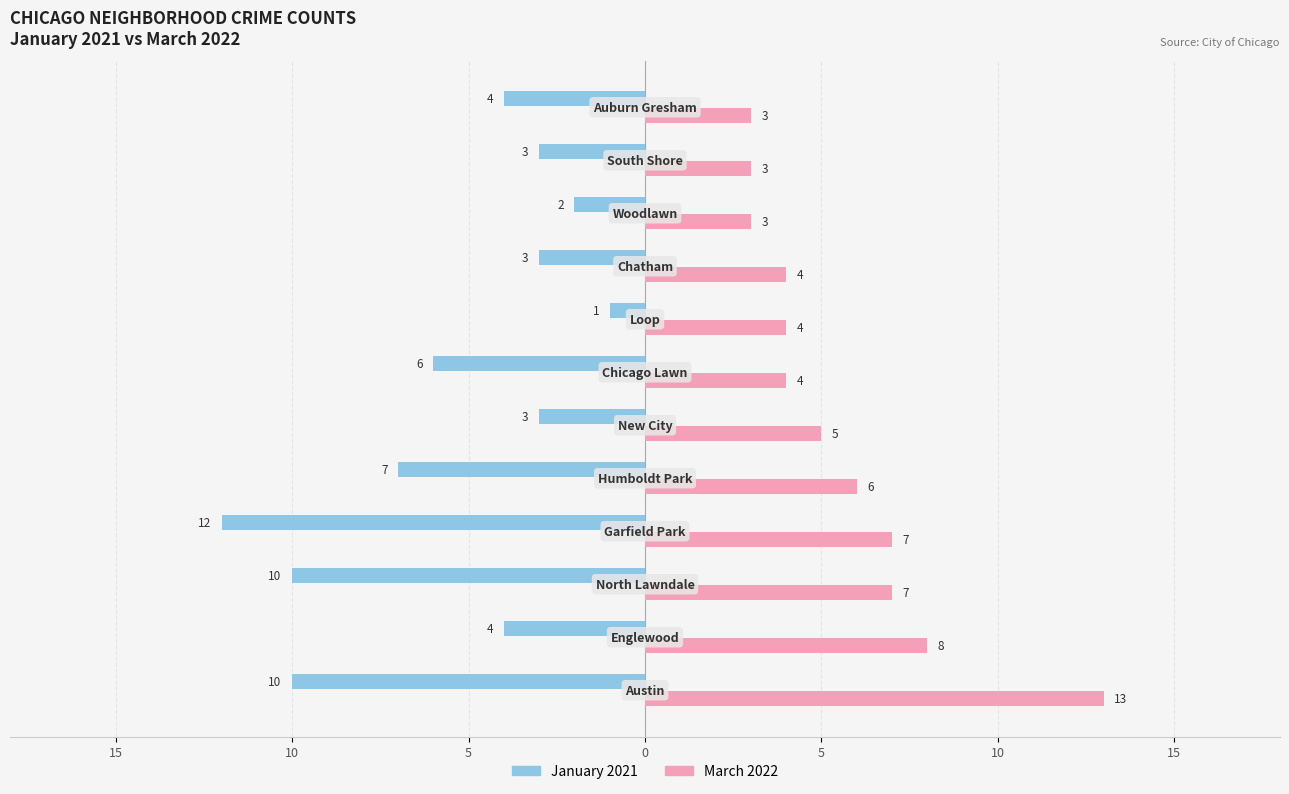

What are all the series names shown in the legend?

January 2021, March 2022